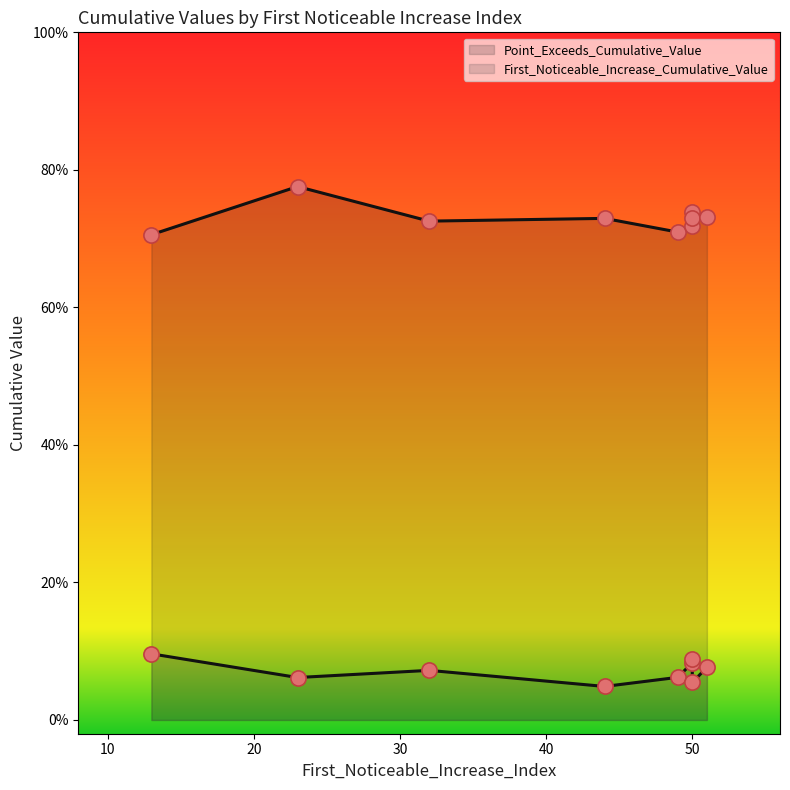

Which series contains the lowest Y value?

First_Noticeable_Increase_Cumulative_Value